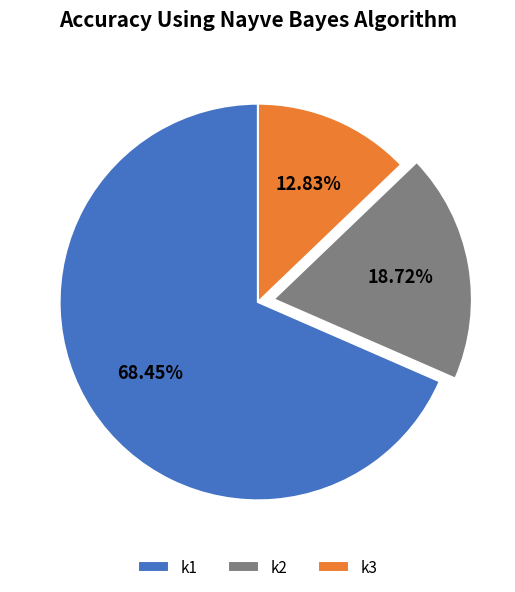

How many slices are in this pie chart?

3